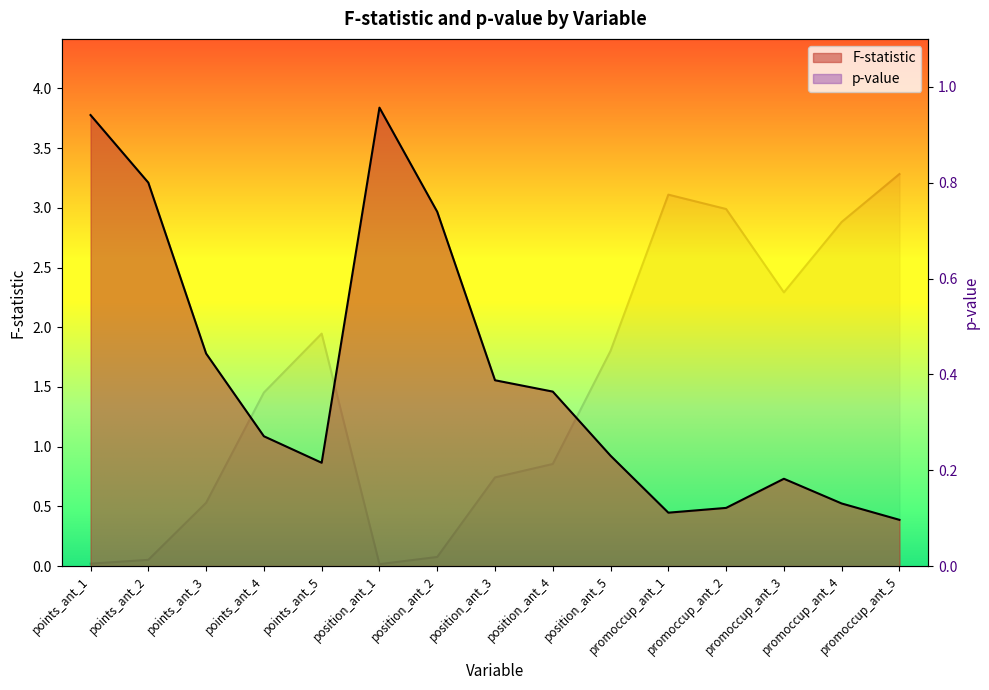

Where is the first local maximum for p-value?

points_ant_5